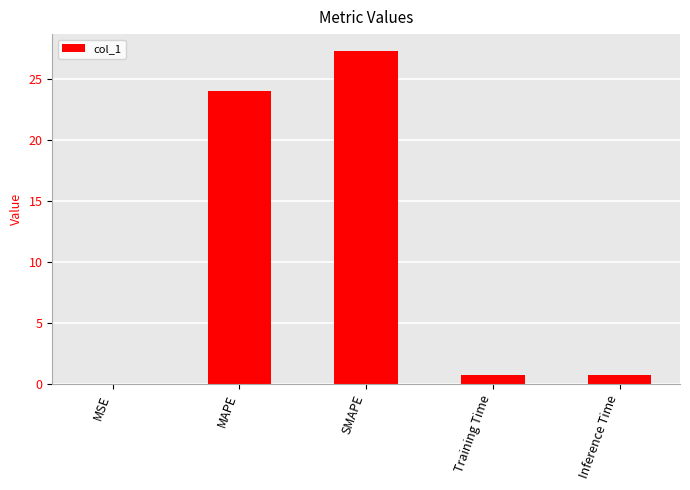

Where is the data nearest to the value 13?

MAPE